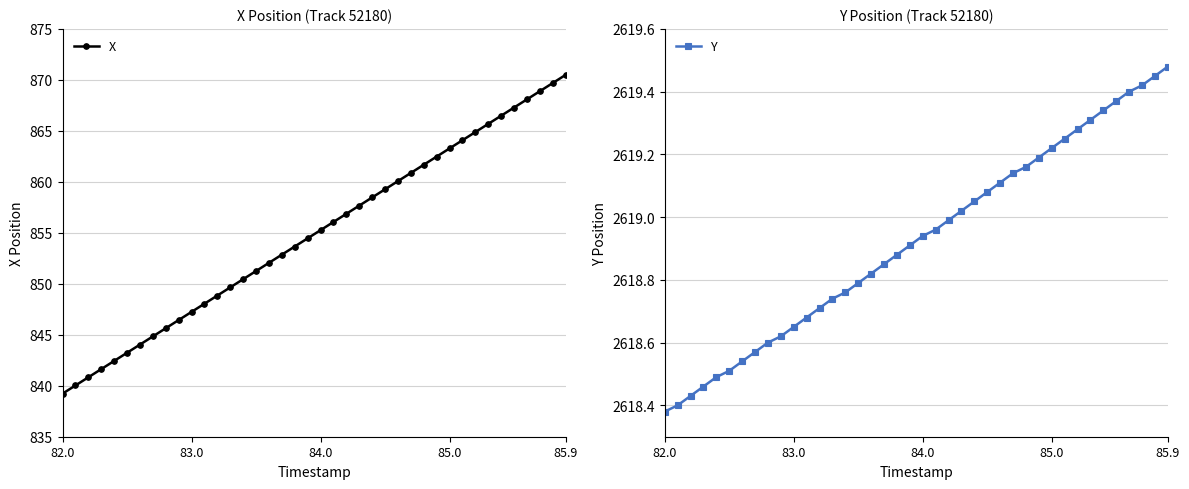

The value of Y at 85.9 is 593.1. True or false?

False